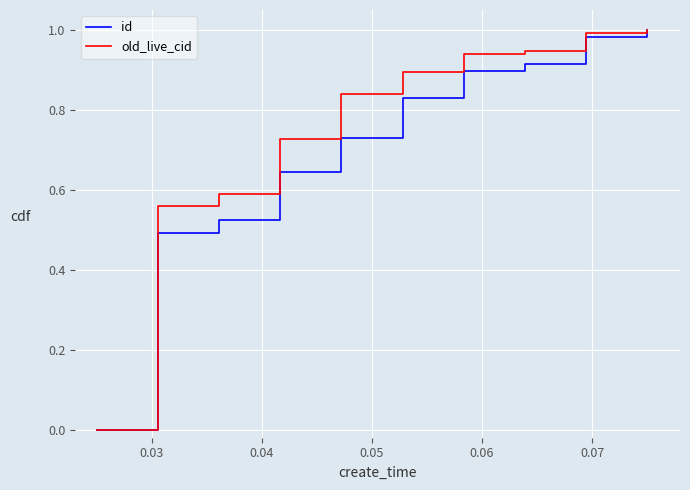

Which series has the largest total across all categories?

old_live_cid